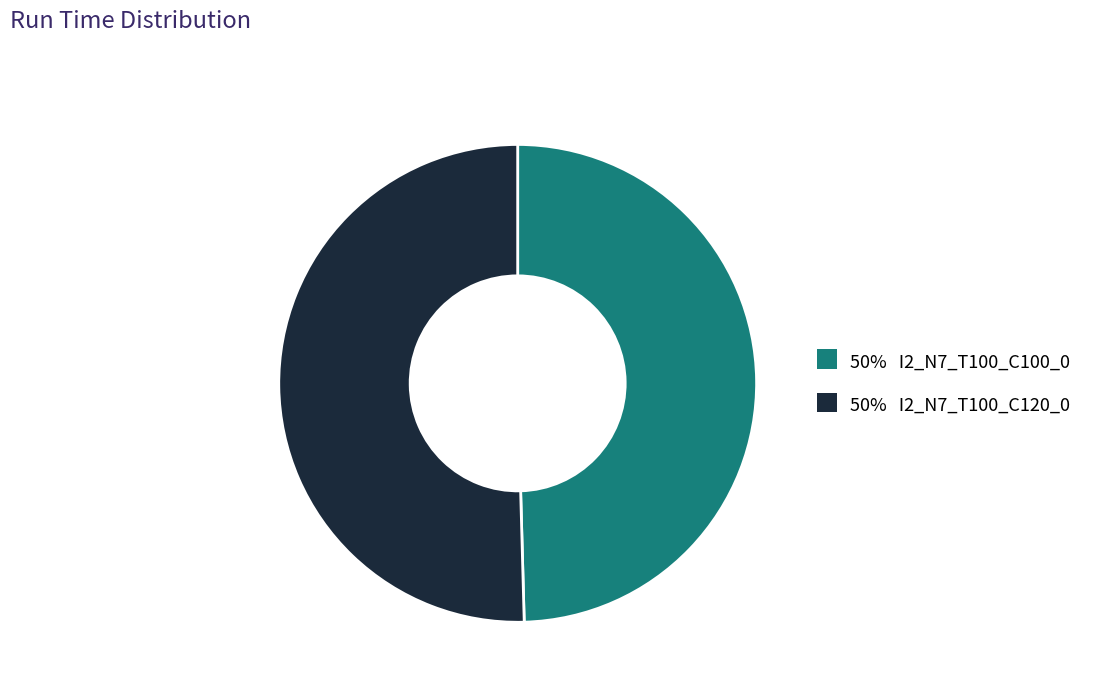

Does any single category account for the majority?

Yes